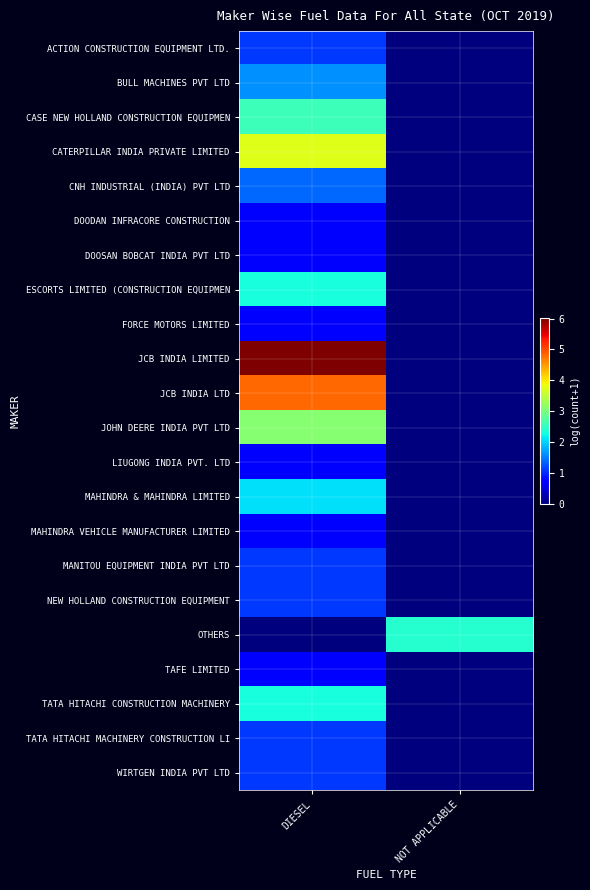

Between NOT APPLICABLE and DIESEL, which is larger?

DIESEL